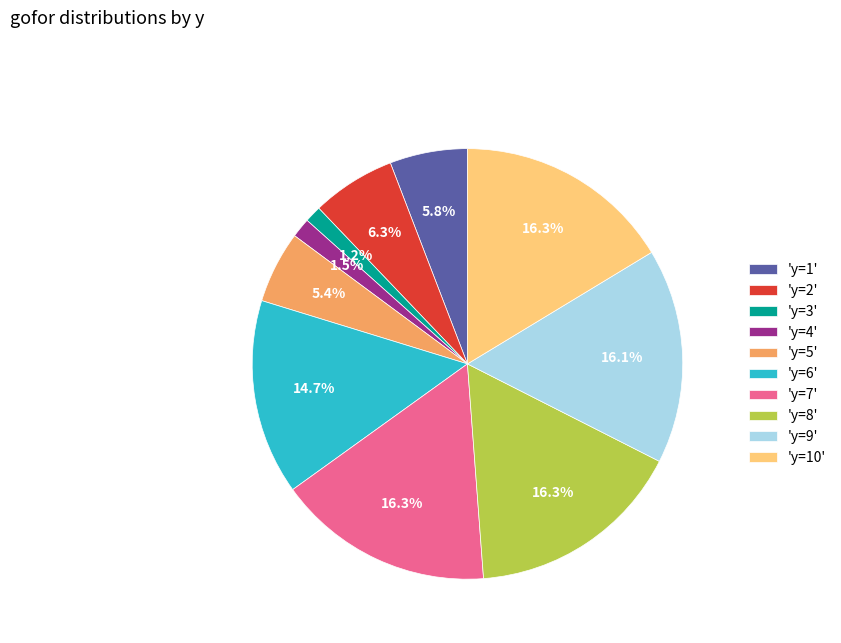

Combined, do 'y=10' and 'y=8' account for over 50%?

No